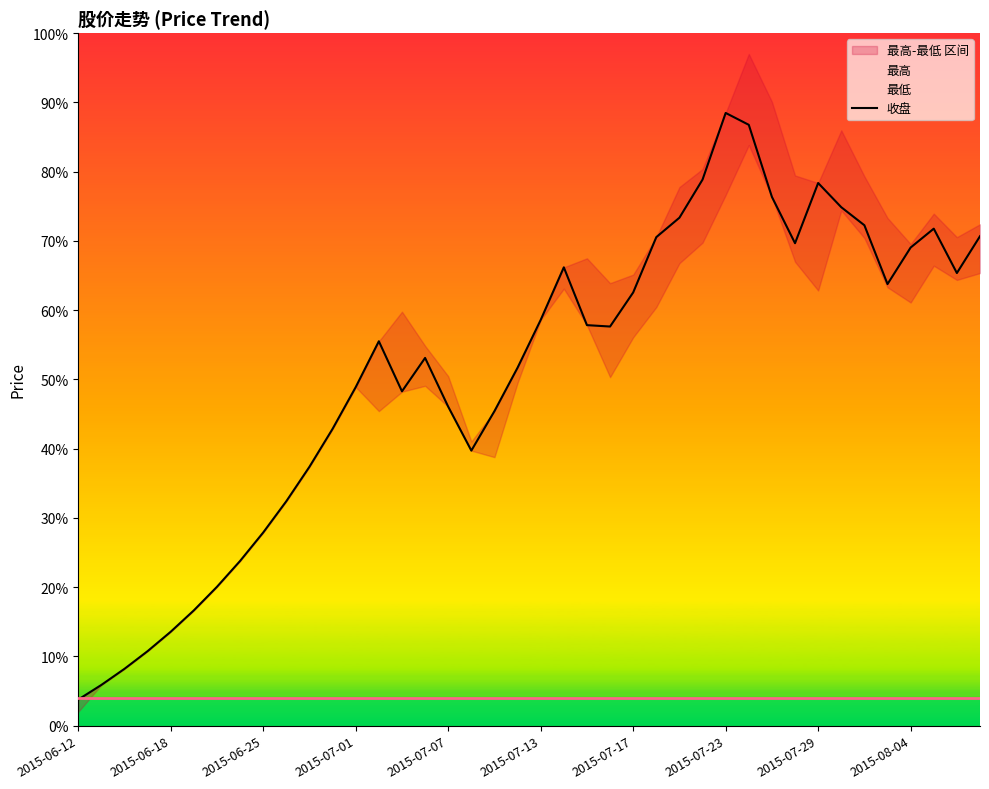

Between 2015-06-25 and 33, which series saw the biggest shift?

最高